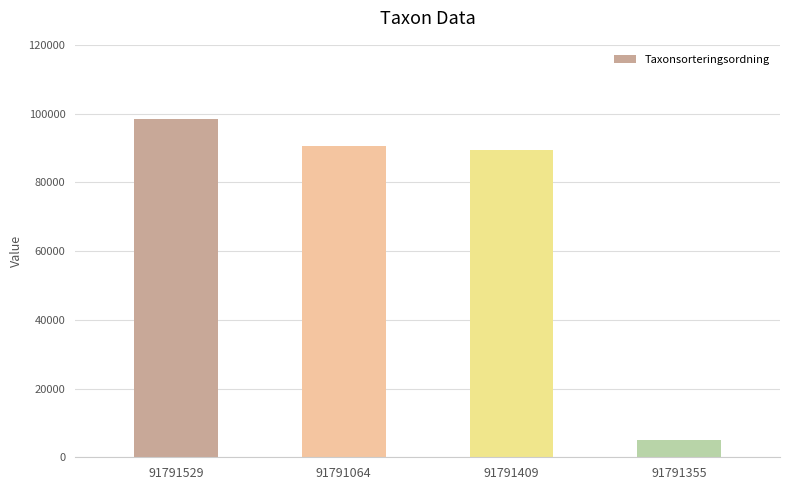

Reading left to right, list all the values displayed in this chart.

91791529=98520	91791064=90653	91791409=89356	91791355=5113